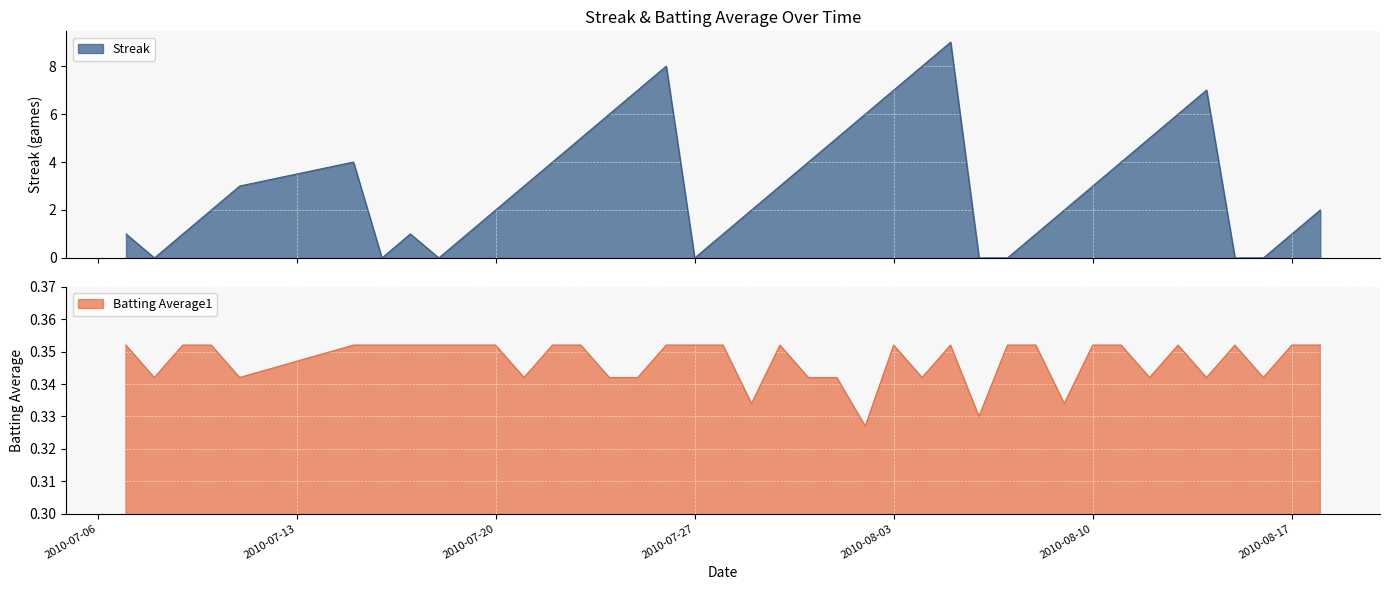

List the series in order of their peak value, lowest first.

Batting Average1, Streak